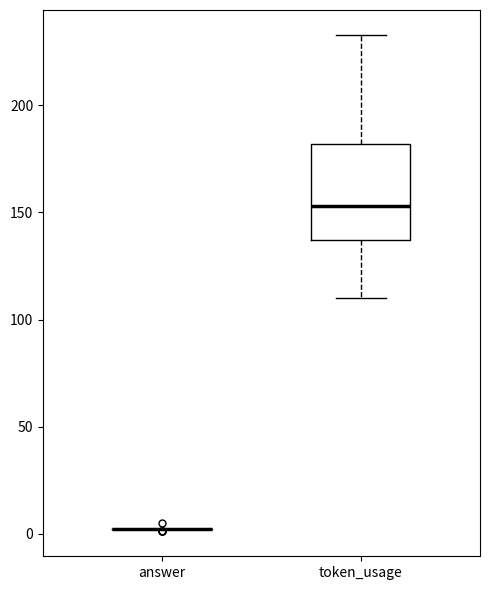

Reading left to right, read every box against the y-axis: the position of its median line, the range the box covers, and the ends of its whiskers. The values are not printed on the chart, so give them approximately, as read against the axis.

answer: box collapsed to a line at 0, whiskers 0 to 0
token_usage: median 155, box 135 to 180, whiskers 110 to 235